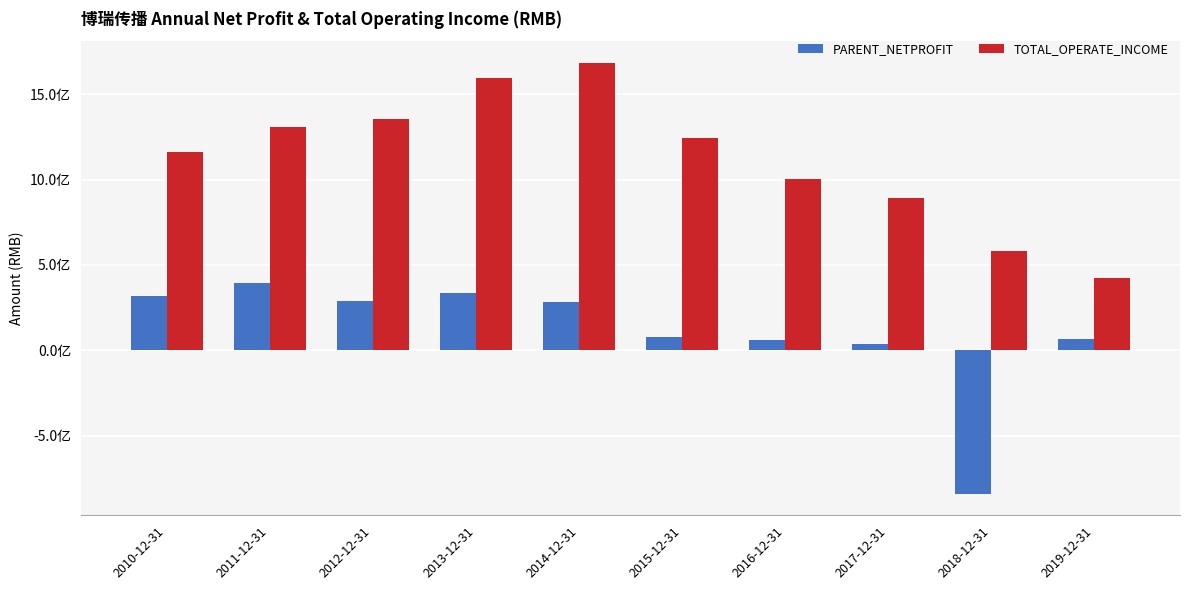

Does the chart contain stacked bars?

No